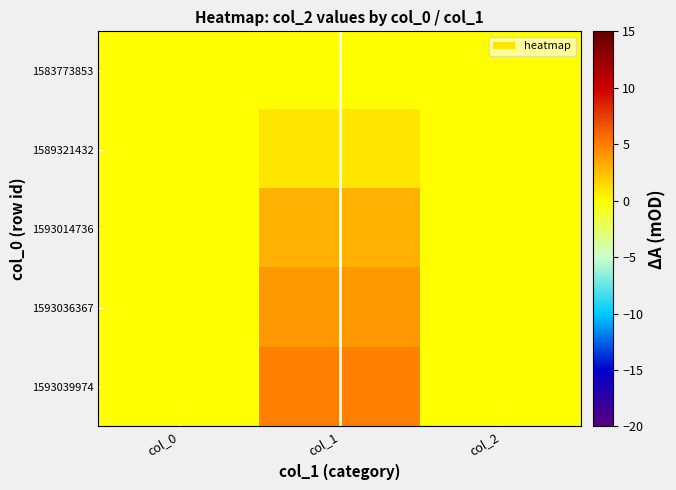

Reading right to left, what are all the values shown in this chart?

1583773853: col_2=0	col_1=0	col_0=0
1589321432: col_2=0	col_1=1	col_0=0
1593014736: col_2=0	col_1=3	col_0=0
1593036367: col_2=0	col_1=4	col_0=0
1593039974: col_2=0	col_1=5	col_0=0